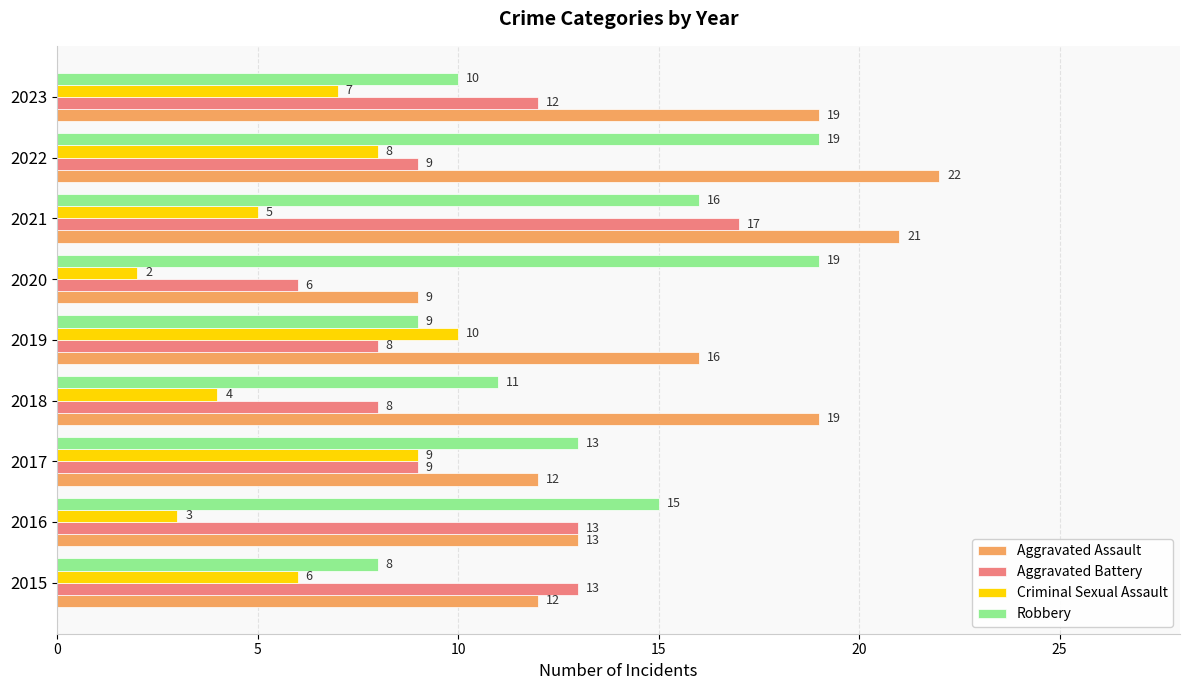

The Robbery series shows 13 at 2017. True or false?

True